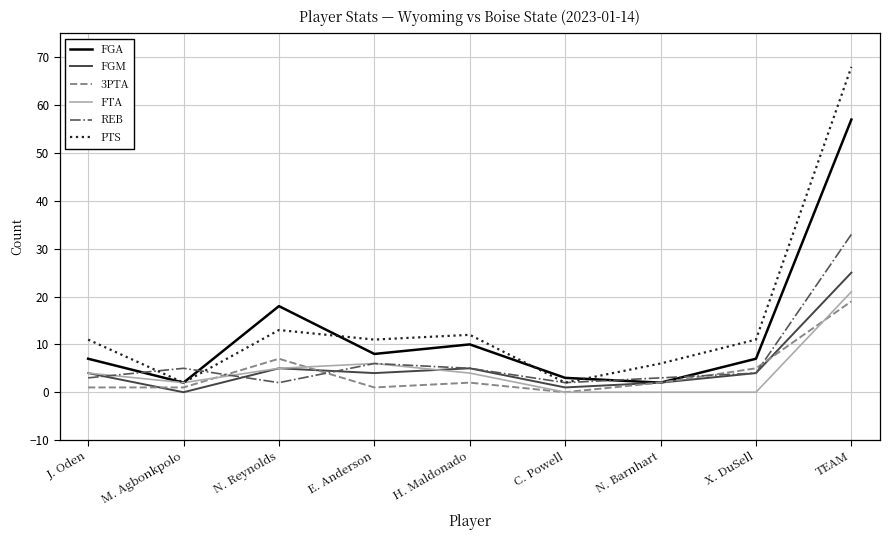

What is the average value of the PTS series?

15